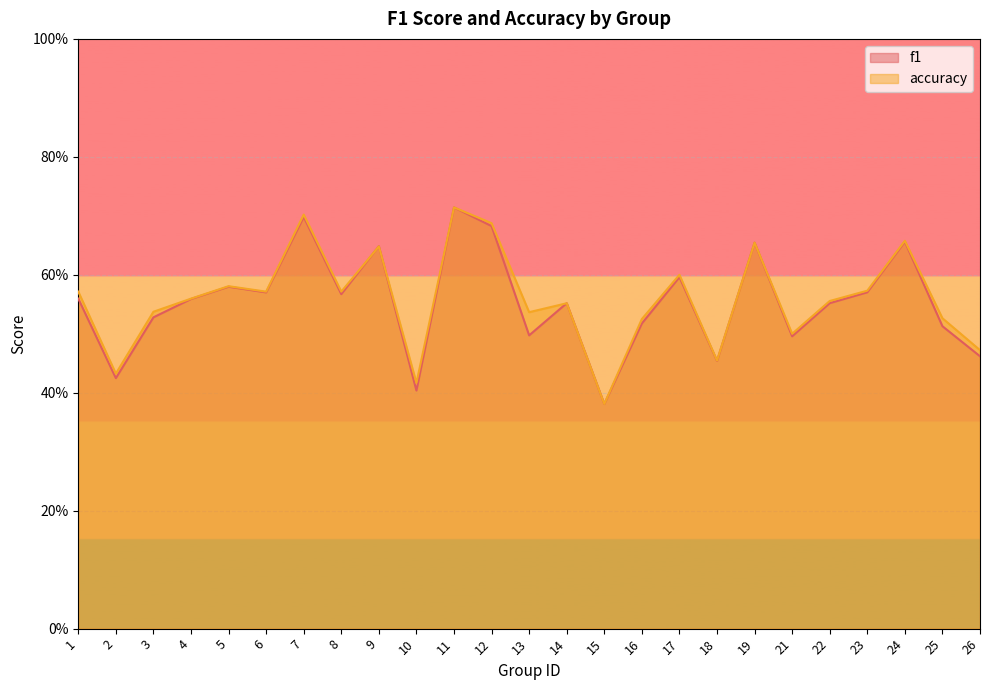

True or false: accuracy and f1 cross at least once.

True